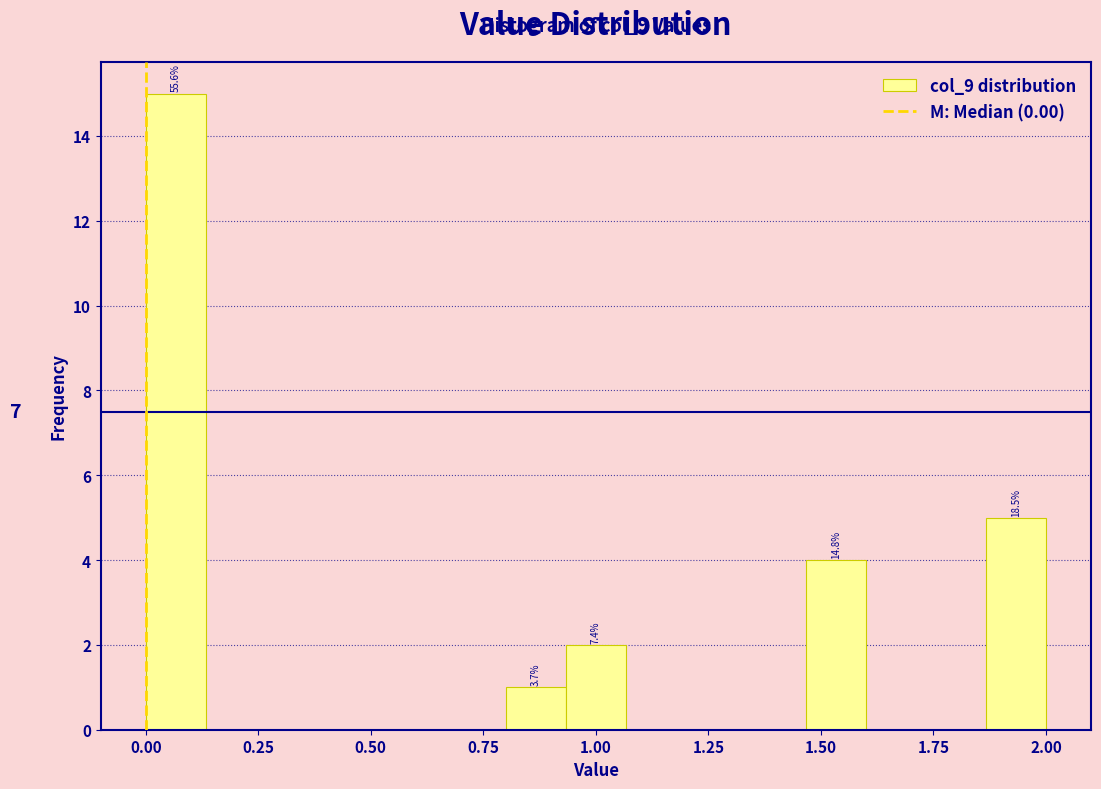

Around what value on the x-axis is the tallest bar? Give the approximate position of its centre, as read against the axis.

0.05